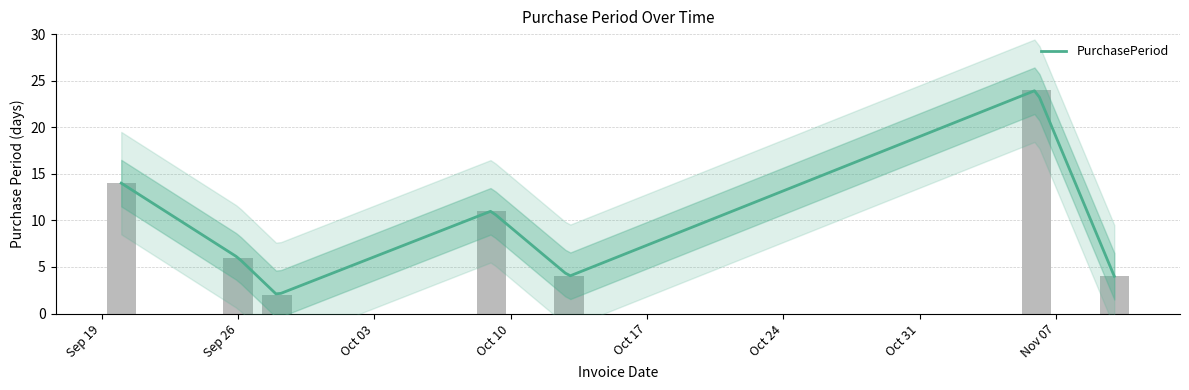

Are the bars grouped side by side (vs. stacked)?

No